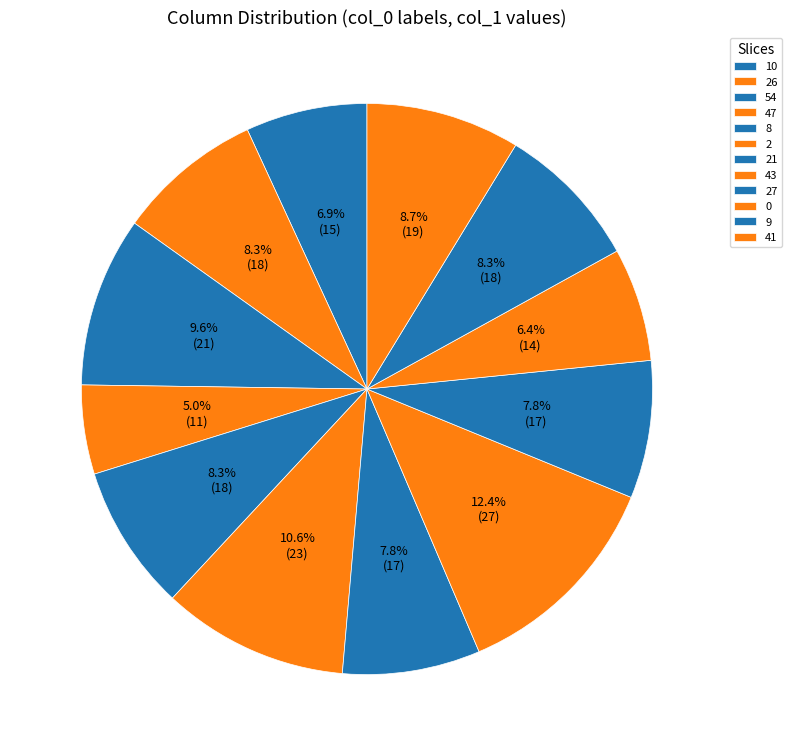

To the nearest percent, what portion does 9 represent?

8%